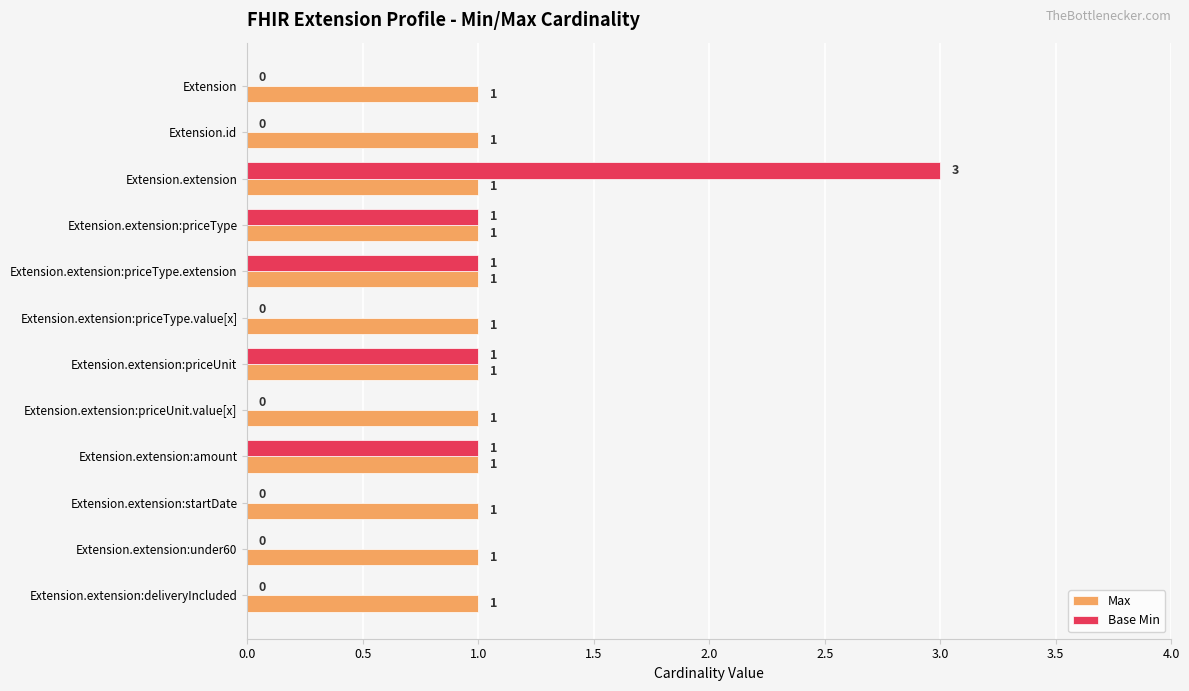

At which category is the sum across all series the highest?

Extension.extension